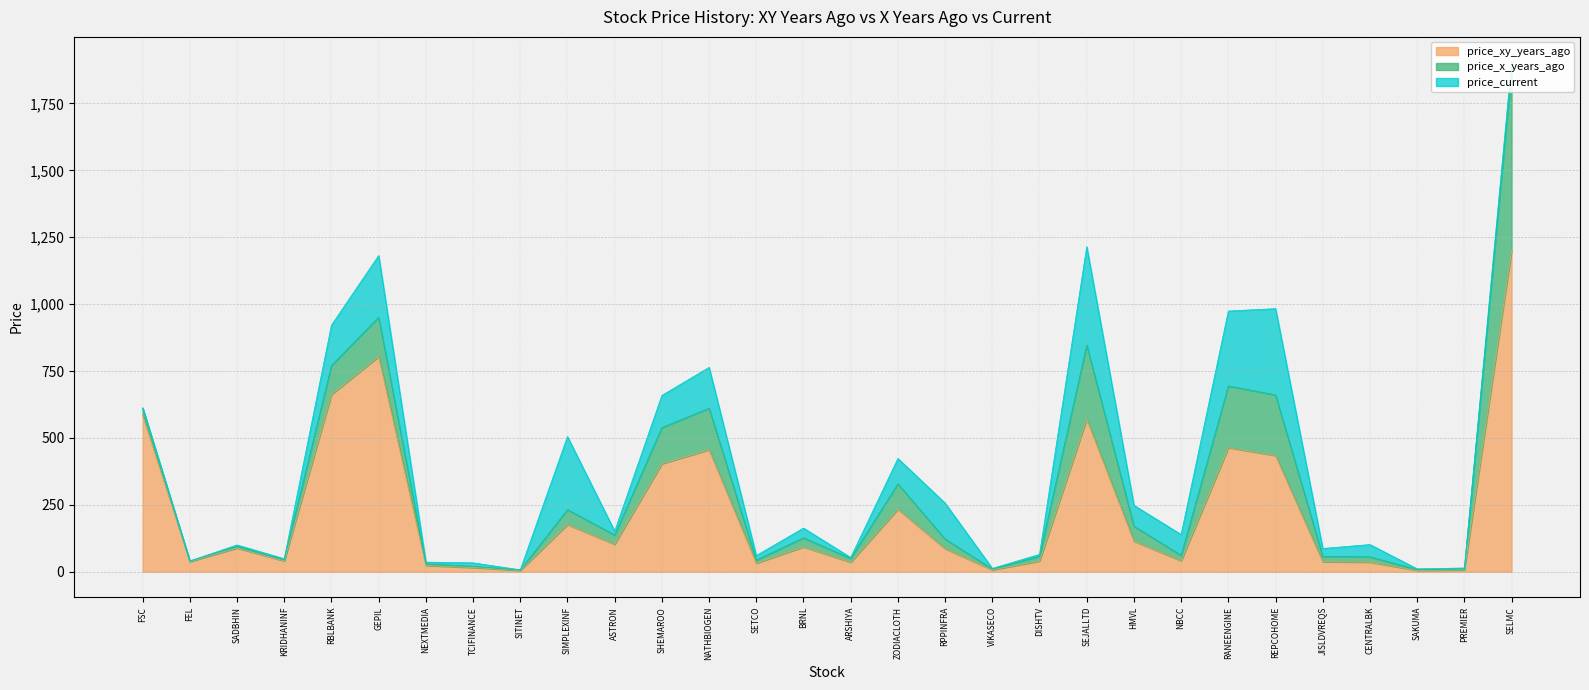

What are all the series names shown in the legend?

price_xy_years_ago, price_x_years_ago, price_current